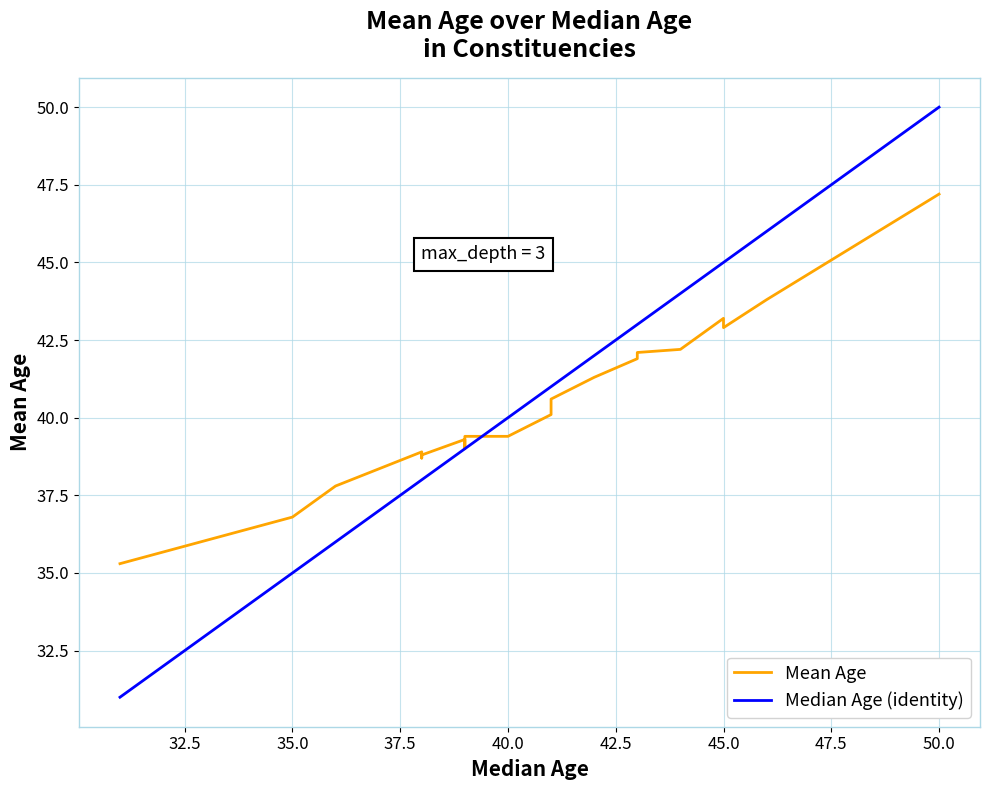

Which series changed the most between 30.0 and 52.5?

Median Age (identity)